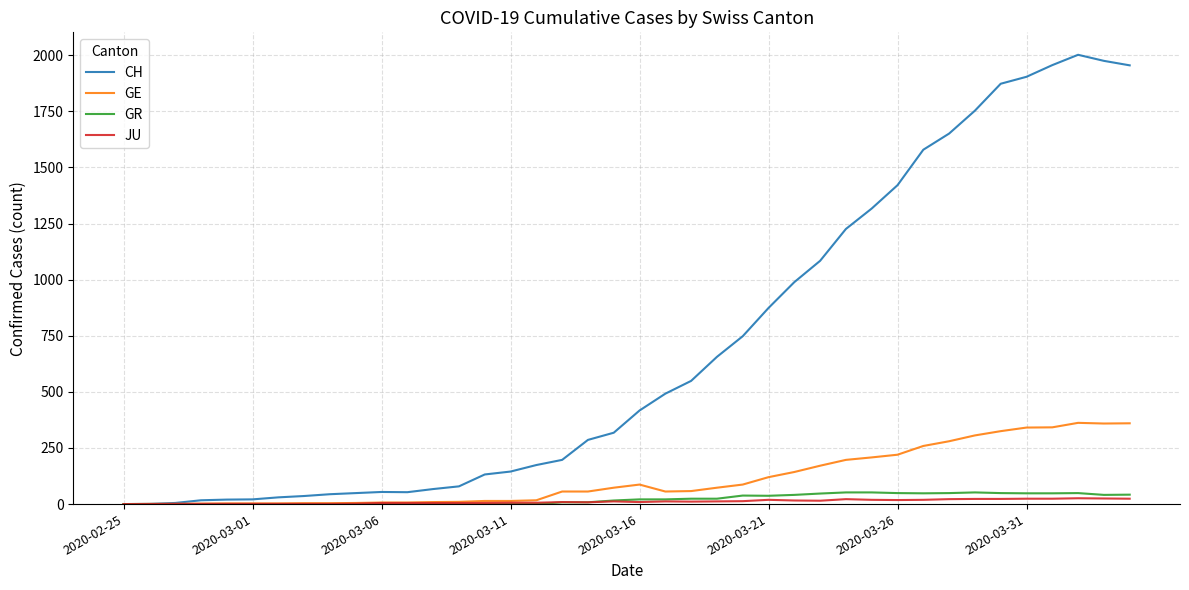

Which series has the largest total across all categories?

CH